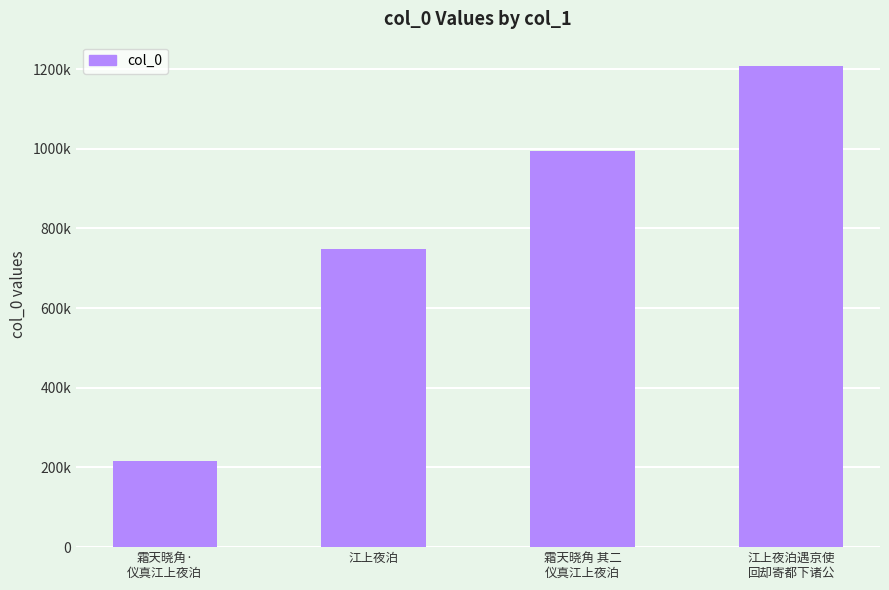

Rank the categories by value from highest to lowest.

江上夜泊遇京使
回却寄都下诸公, 霜天晓角 其二
仪真江上夜泊, 江上夜泊, 霜天晓角·
仪真江上夜泊